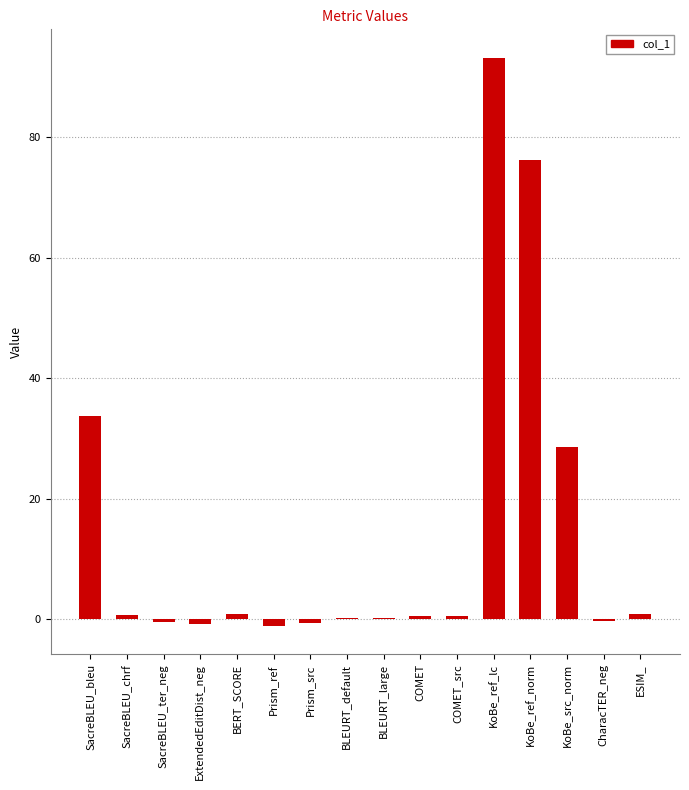

Approximately how many times larger is the value at KoBe_ref_norm compared to SacreBLEU_bleu?

2.3